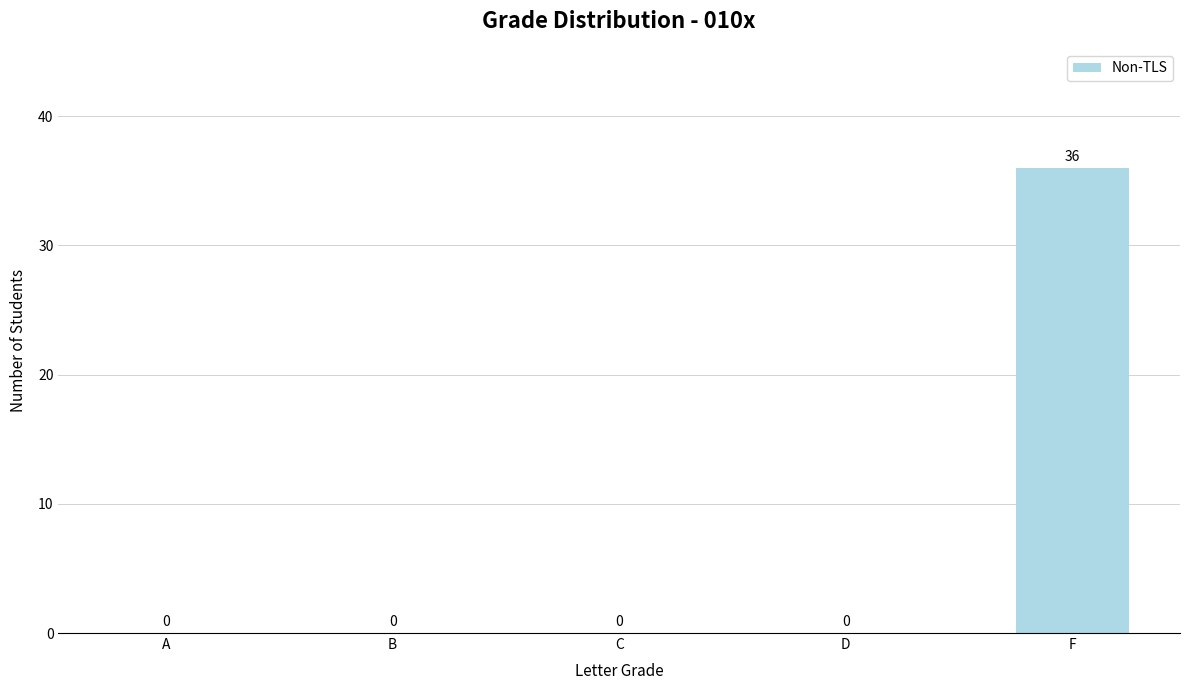

How many data points are above 0?

1